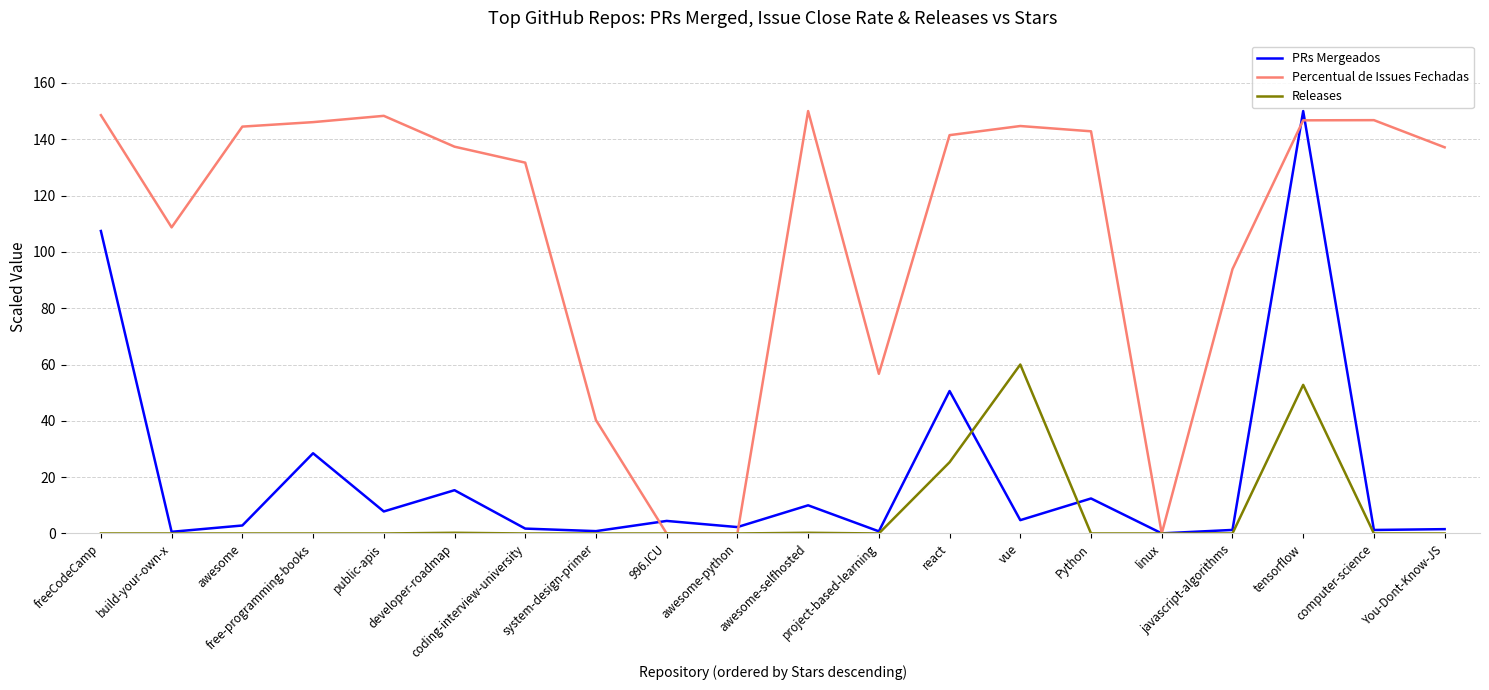

Which series has the largest total across all categories?

Percentual de Issues Fechadas